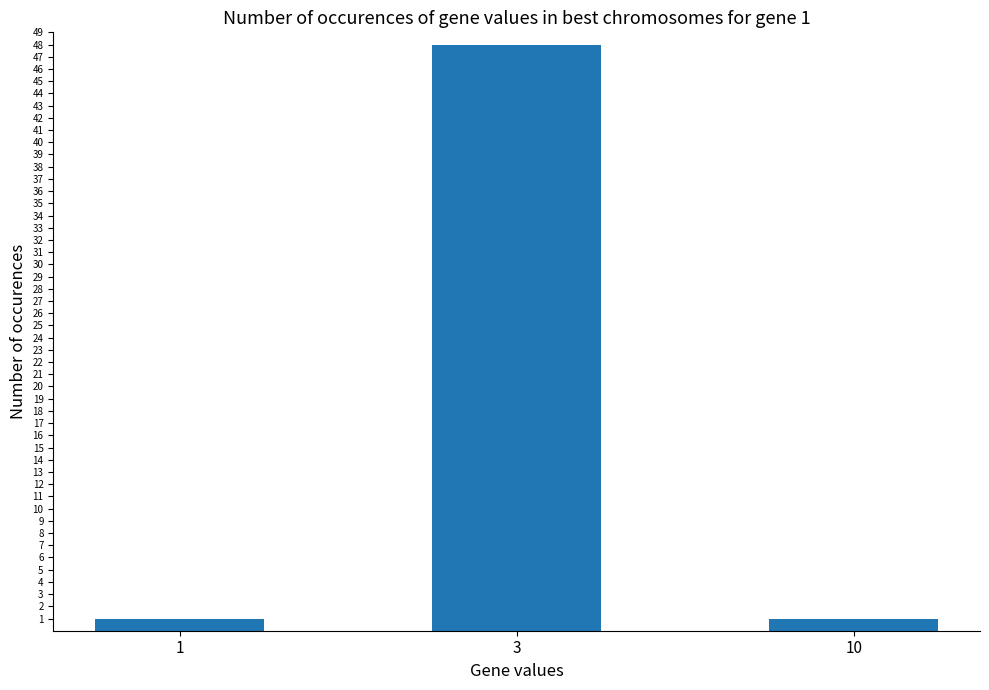

Count the values in the range 1 to 48.

3